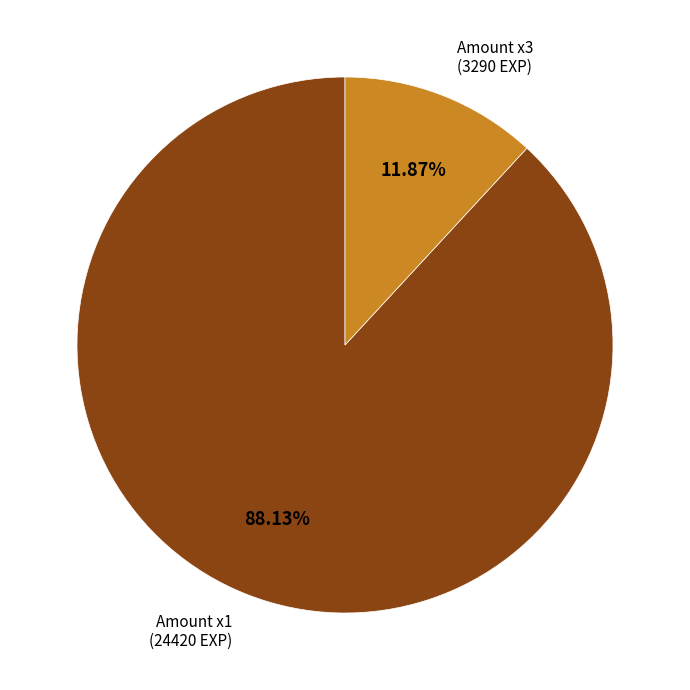

Combined, do Amount x1 (24420 EXP) and Amount x3 (3290 EXP) account for over 50%?

Yes